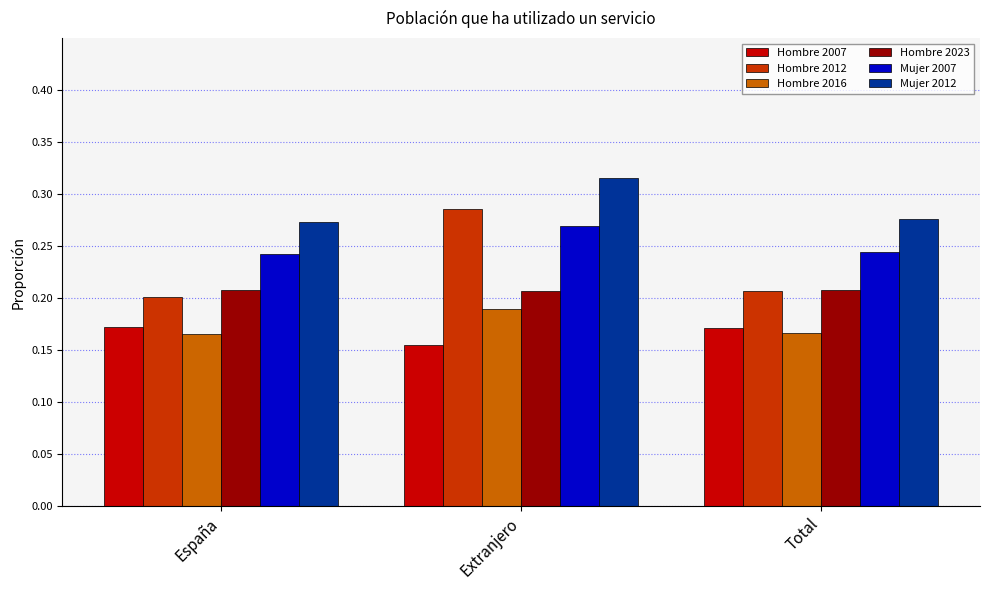

At Extranjero, list the series in order from smallest to largest.

Hombre 2007, Hombre 2016, Hombre 2023, Mujer 2007, Hombre 2012, Mujer 2012